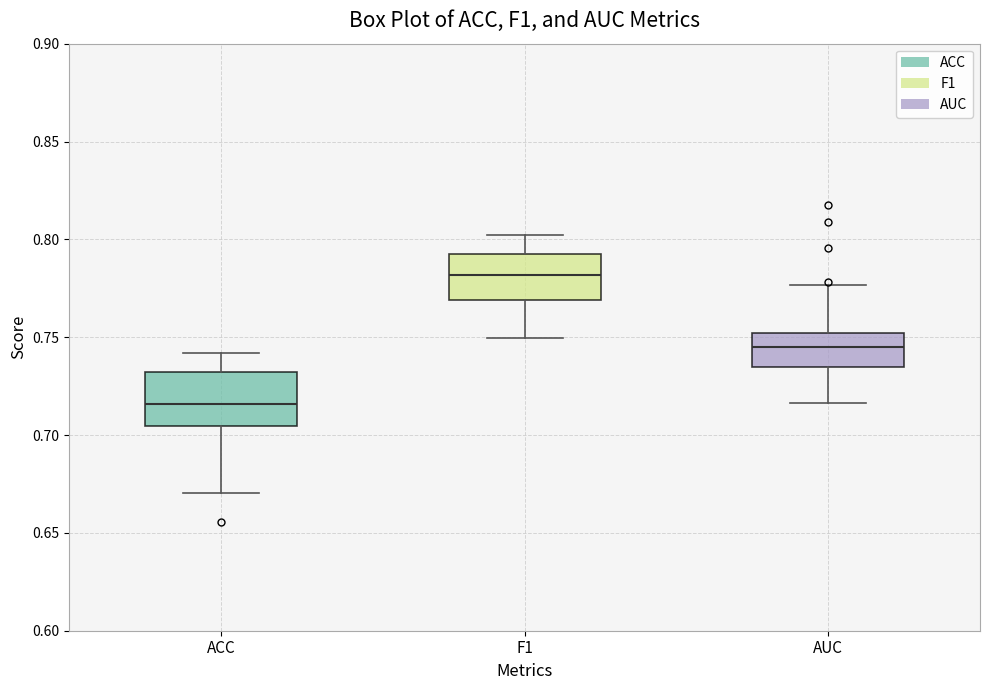

Reading left to right, read every box against the y-axis: the position of its median line, the range the box covers, and the ends of its whiskers. The values are not printed on the chart, so give them approximately, as read against the axis.

ACC: median 0.715, box 0.705 to 0.730, whiskers 0.670 to 0.740
F1: median 0.780, box 0.770 to 0.795, whiskers 0.750 to 0.800
AUC: median 0.745, box 0.735 to 0.750, whiskers 0.715 to 0.775